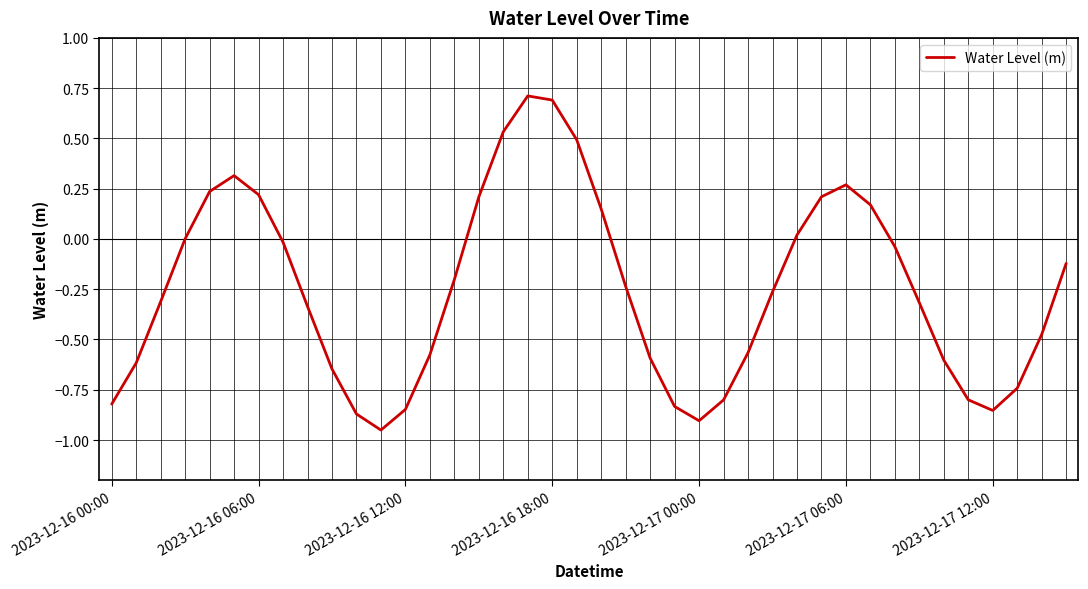

What is the difference between the maximum and minimum values?

1.7